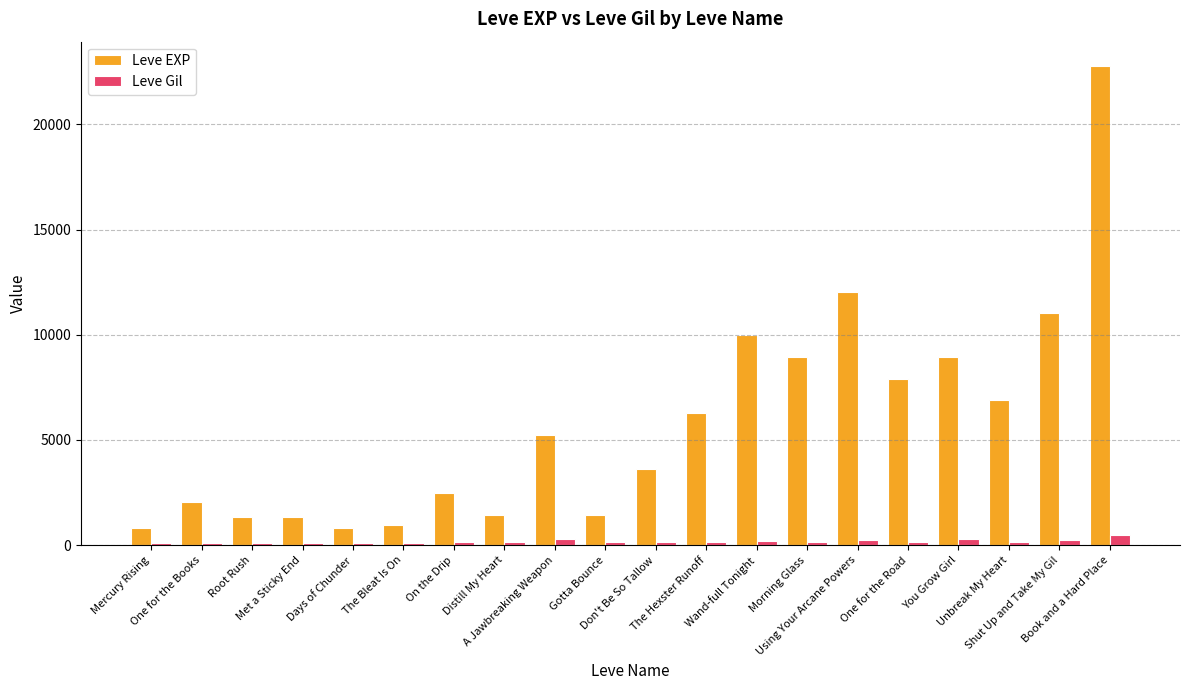

What is the value of the Leve EXP bar at the 9th from the left?

5220